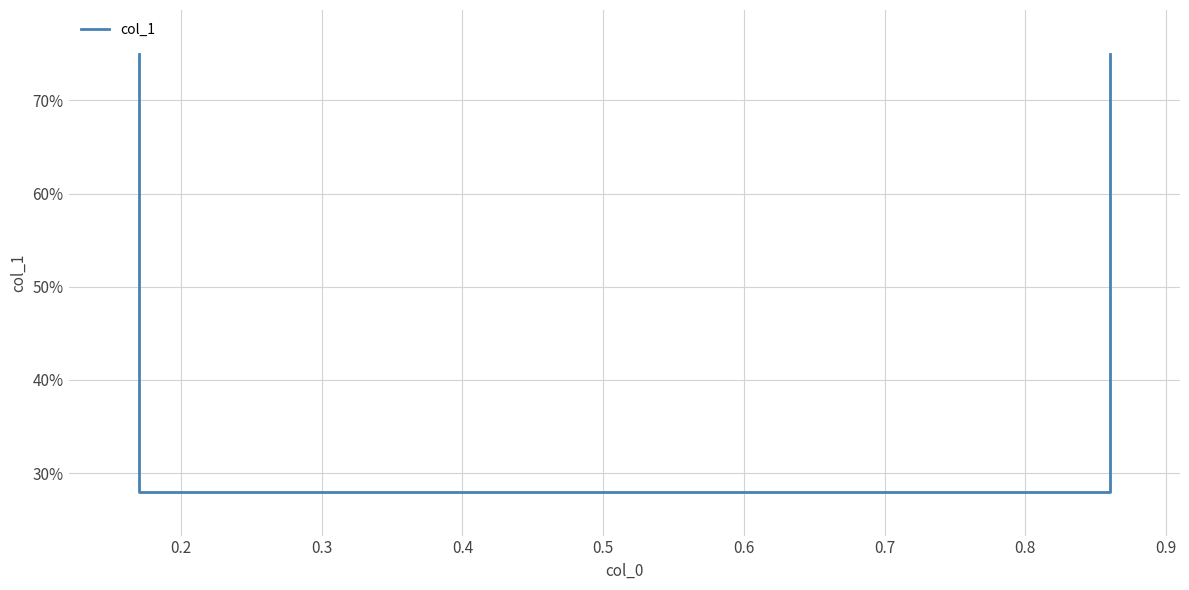

True or false: the data has more than 2 interior local peaks.

False